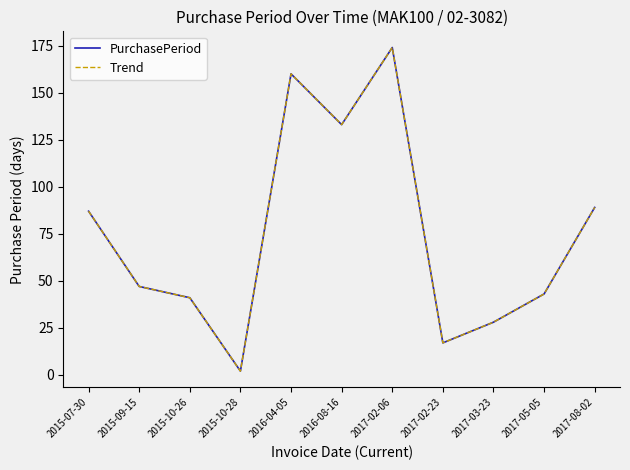

What is the difference between the maximum and minimum values in the Trend series?

172